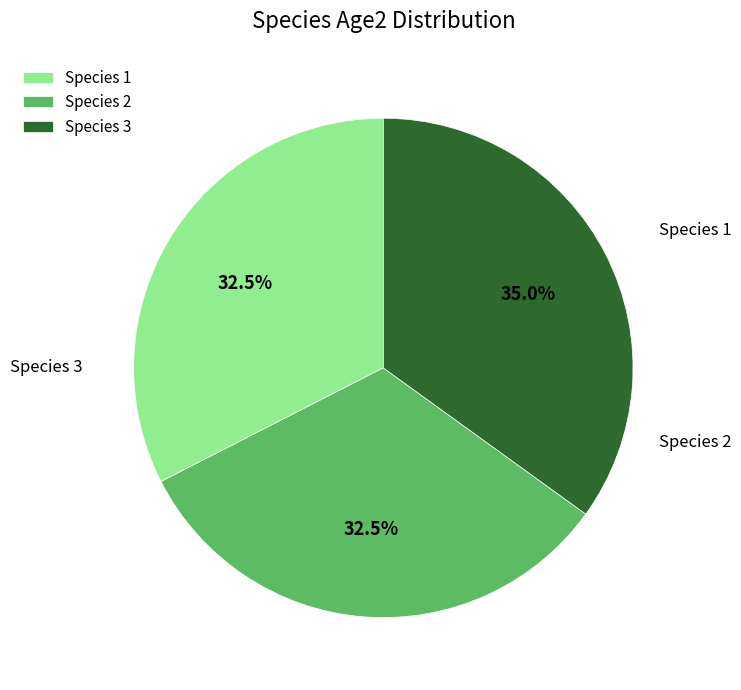

How many segments does this pie chart have?

3